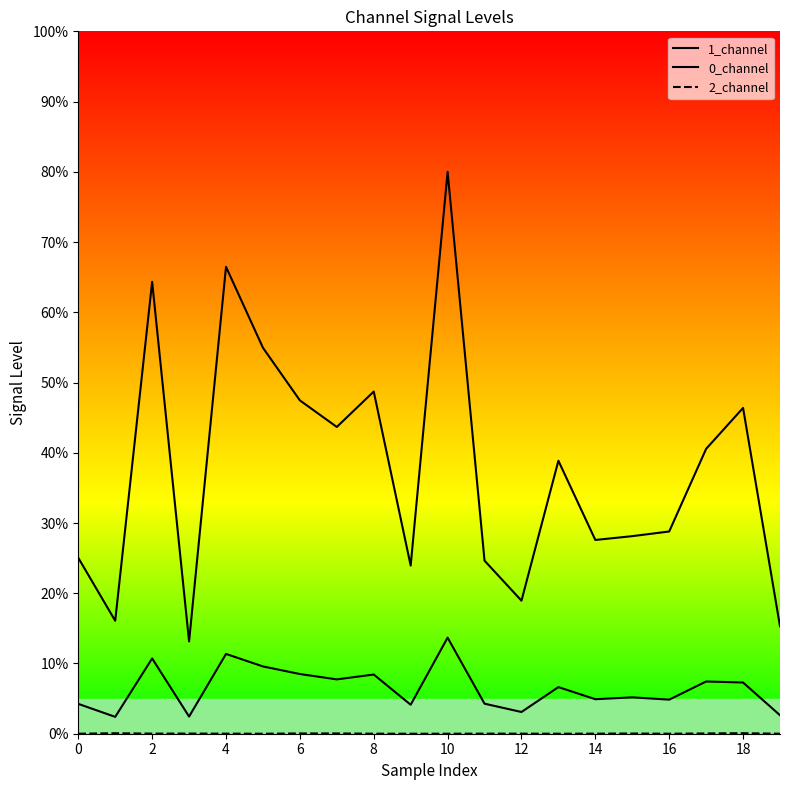

What is the difference between the second highest and second lowest values in the 1_channel series?

51.2